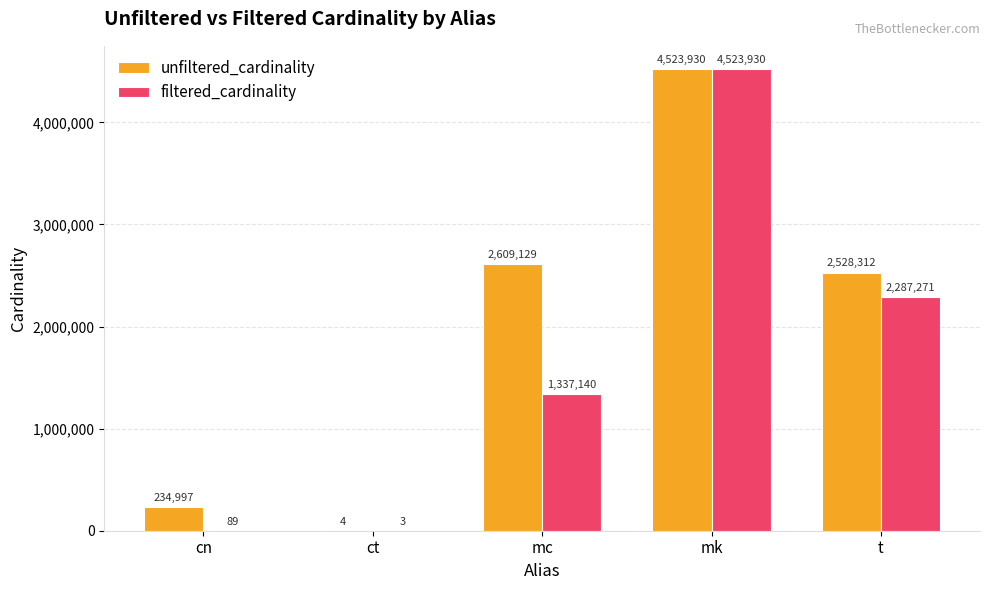

Count the number of categories in the chart.

5